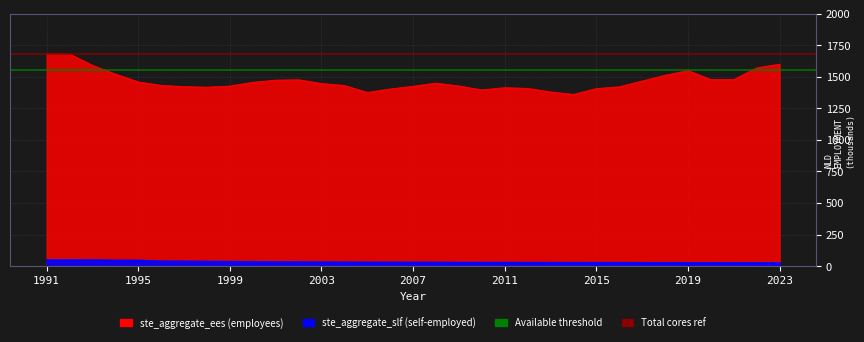

What value does the Available threshold series have at 1991?

1550